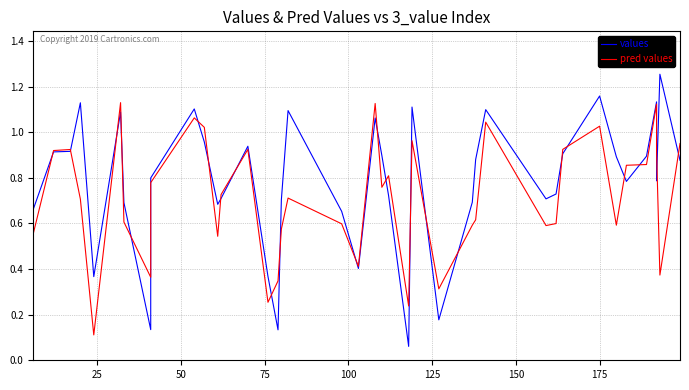

What is the minimum value shown in the chart?

0.1